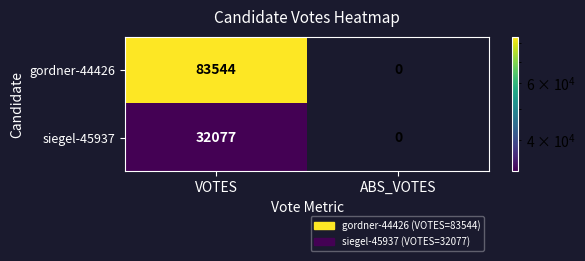

List the series in order of their overall mean, lowest first.

siegel-45937, gordner-44426